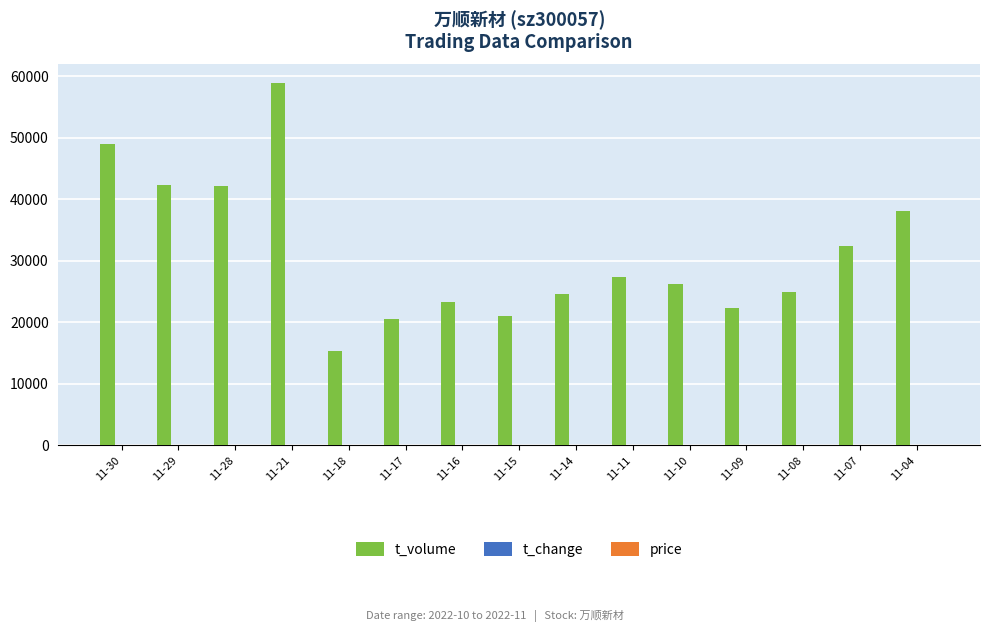

Which label corresponds to the largest value in the chart?

11-21